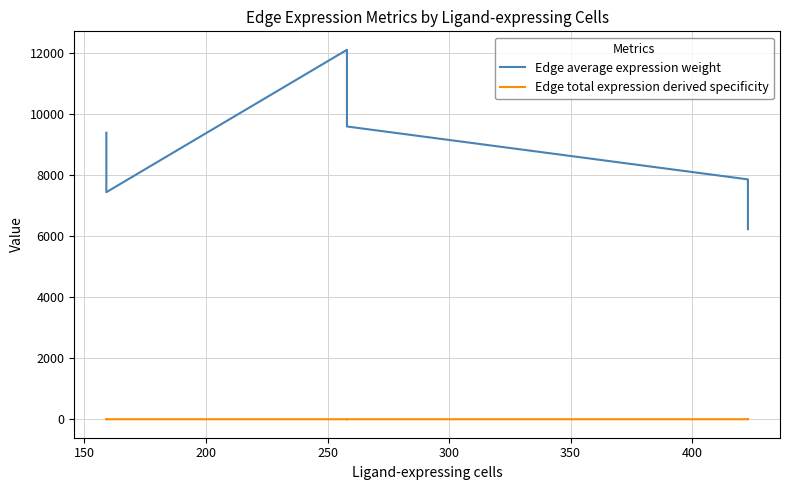

Reading left to right, list all the values displayed in this chart.

Edge average expression weight: 9398.0	7537.2	7447.3	12117.4	9718.2	9602.3	7867.5	6309.8	6234.5
Edge total expression derived specificity: 0.1	0.0	0.1	0.2	0.1	0.1	0.2	0.1	0.1